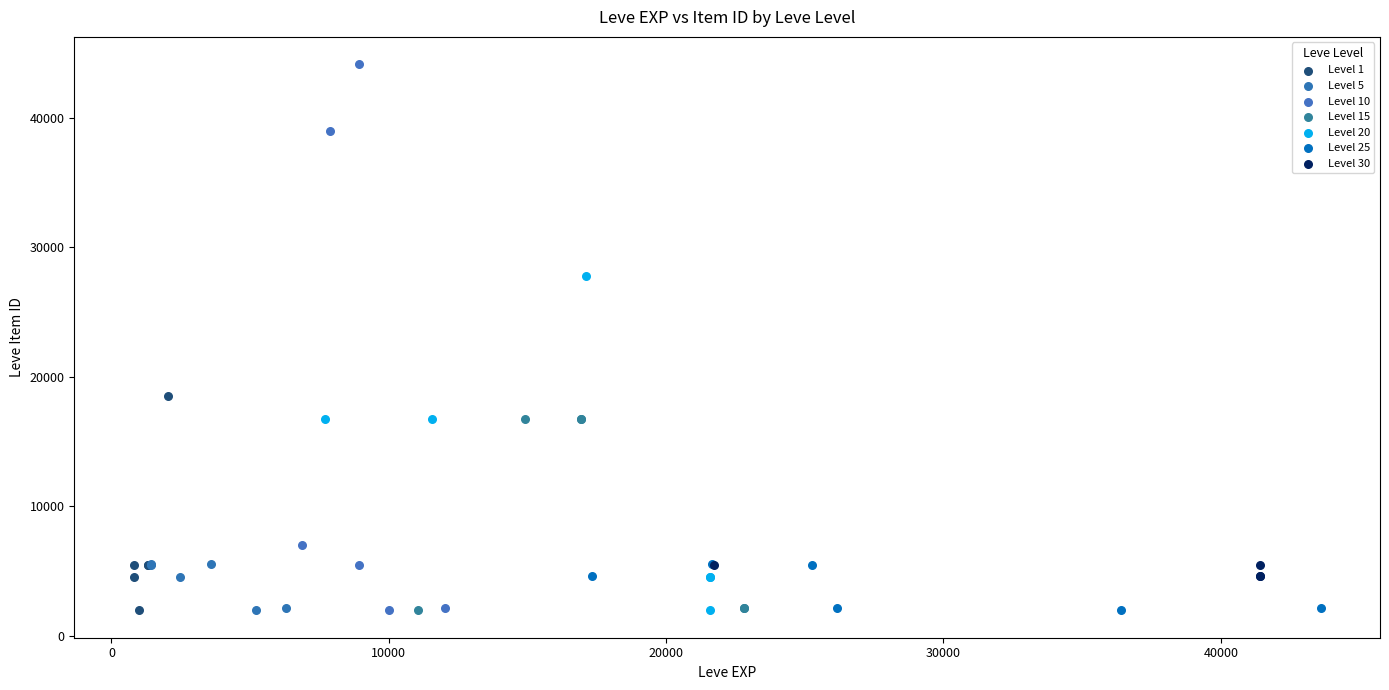

Which series reaches the maximum Y coordinate?

Level 10